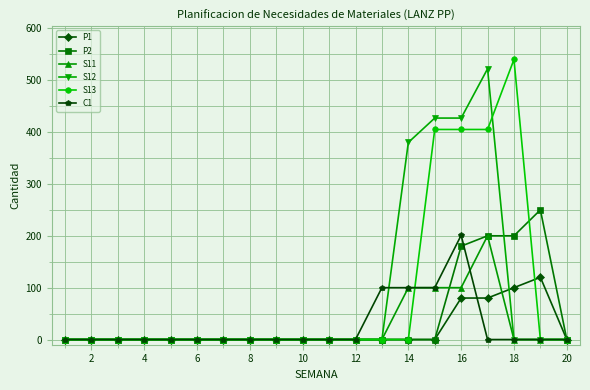

What is the difference between the maximum and minimum values in the P1 series?

120